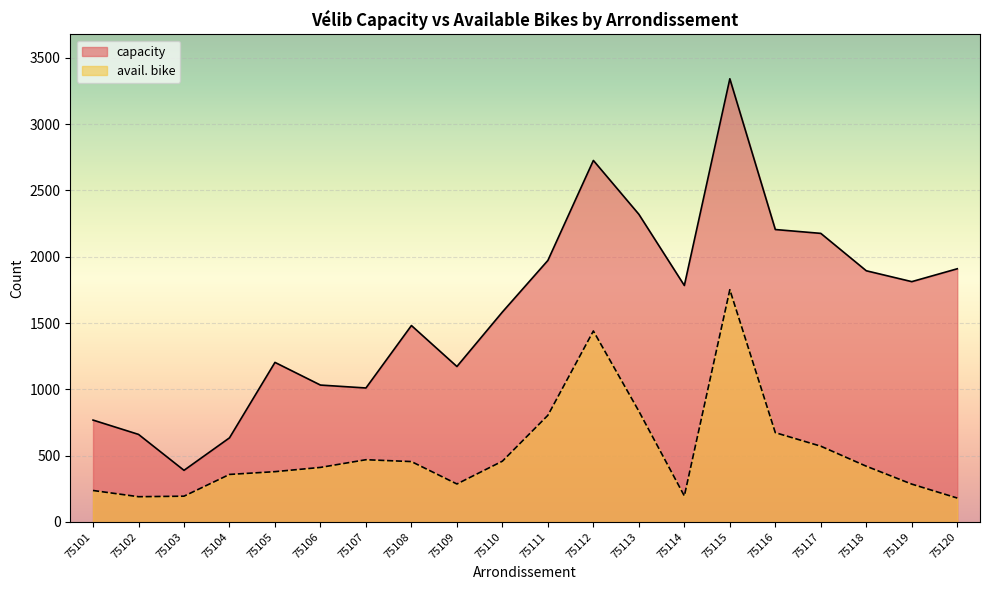

List the labels in order of avail. bike value, largest first.

75115, 75112, 75113, 75111, 75116, 75117, 75107, 75110, 75108, 75118, 75106, 75105, 75104, 75109, 75119, 75101, 75114, 75103, 75102, 75120